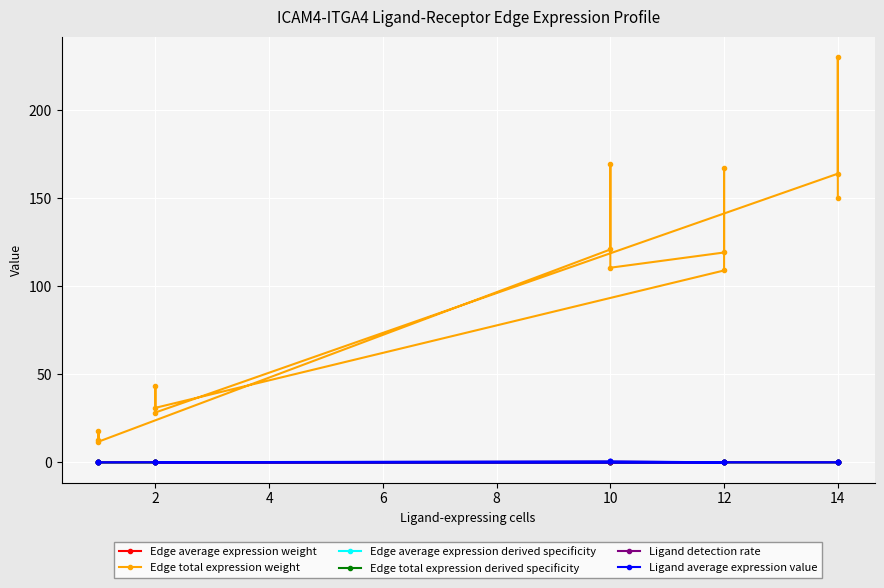

Which series has the largest range (max minus min)?

Edge total expression weight